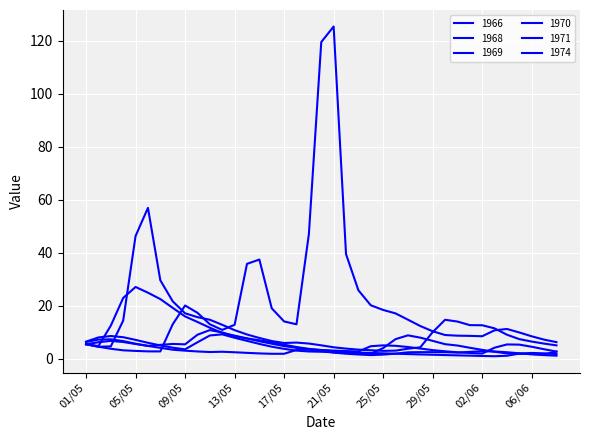

Is this an area chart (filled region under the line)?

No